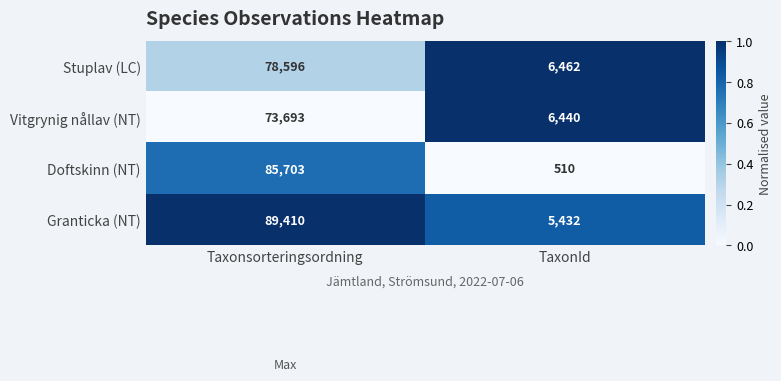

Reading right to left, transcribe all the data shown in this chart.

Stuplav (LC): 6462	78596
Vitgrynig nållav (NT): 6440	73693
Doftskinn (NT): 510	85703
Granticka (NT): 5432	89410